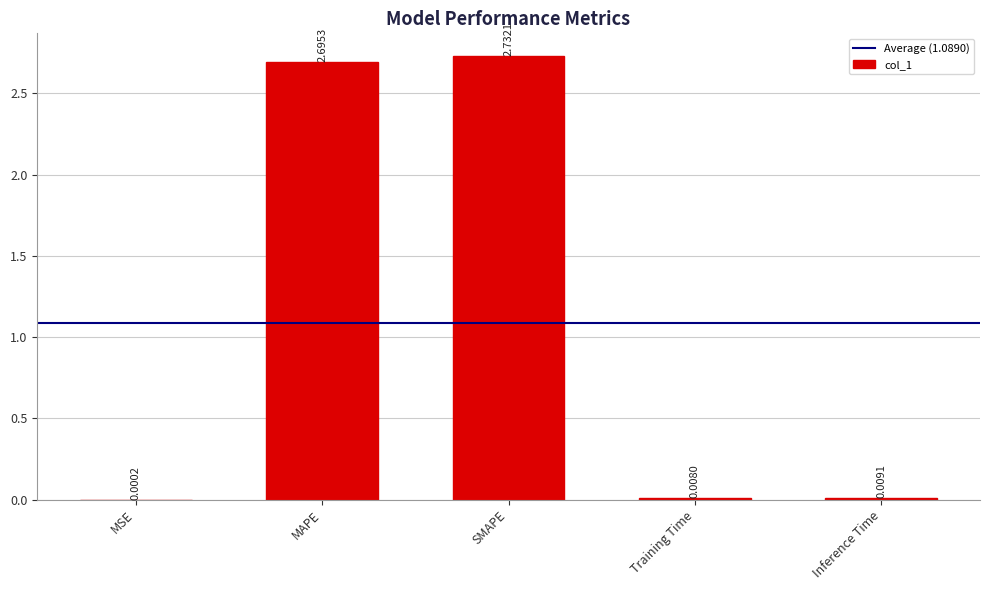

What is the sum of all values?

5.4